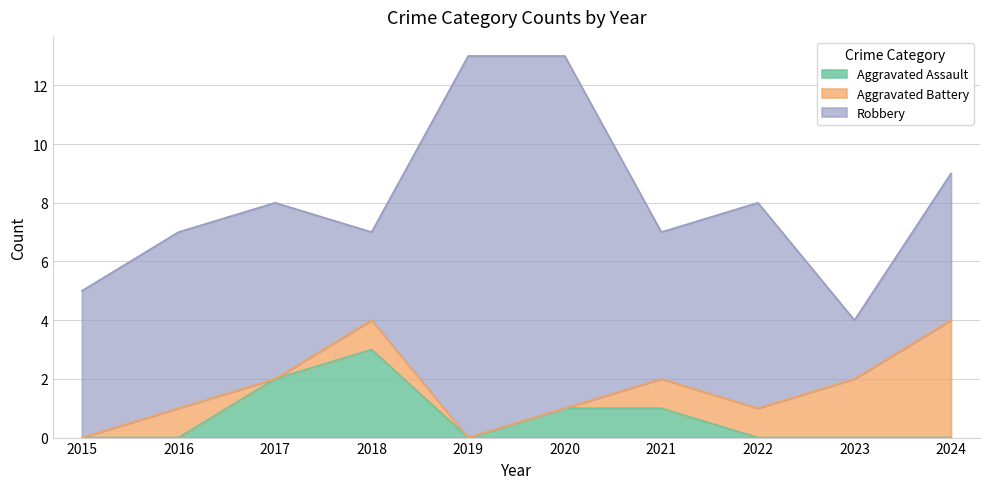

The value of Aggravated Assault at 2021 is 0. True or false?

False